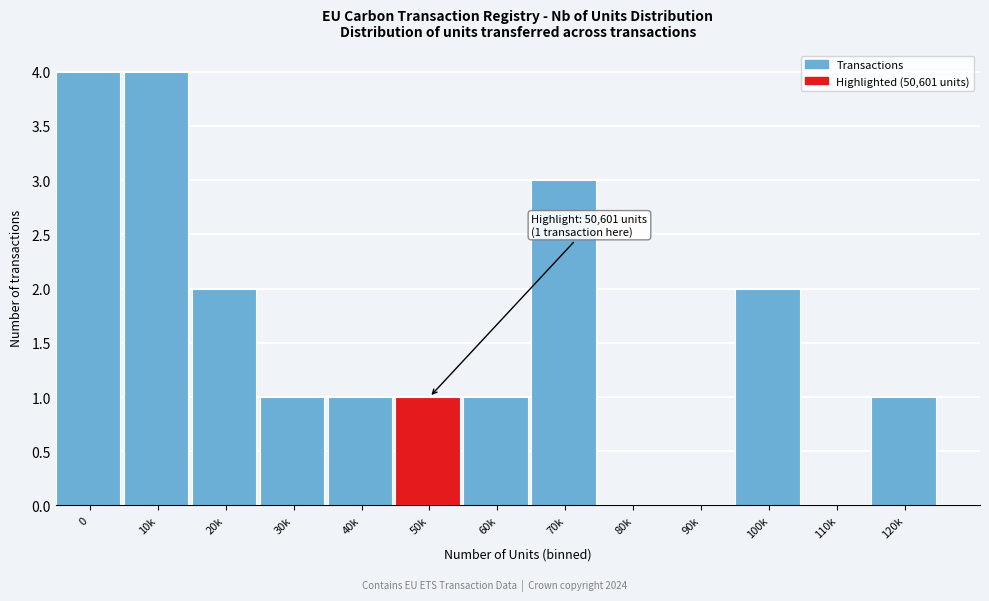

Reading left to right, what are all the values shown in this chart?

0=4	10k=4	20k=2	30k=1	40k=1	50k=1	60k=1	70k=3	80k=0	90k=0	100k=2	110k=0	120k=1